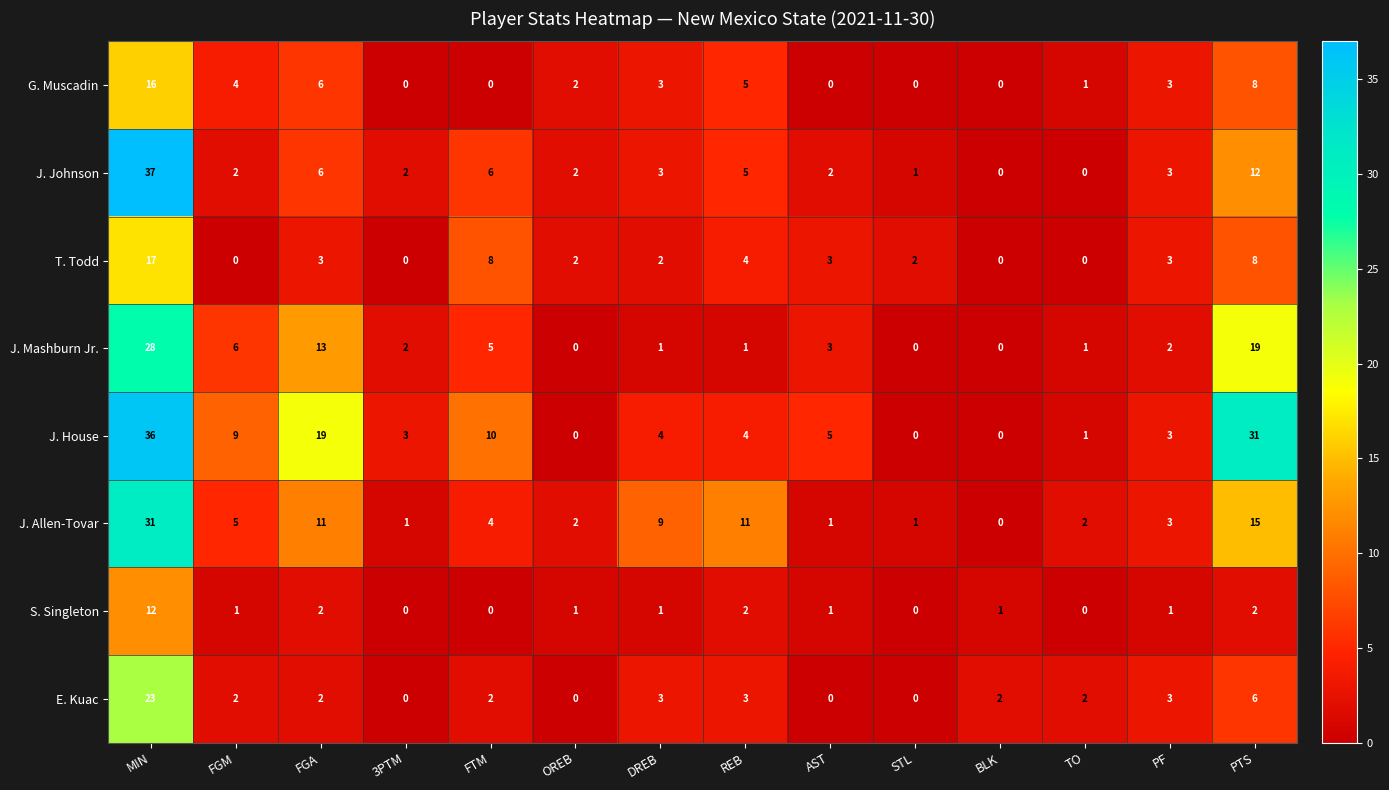

Which series has the largest total across all categories?

J. House